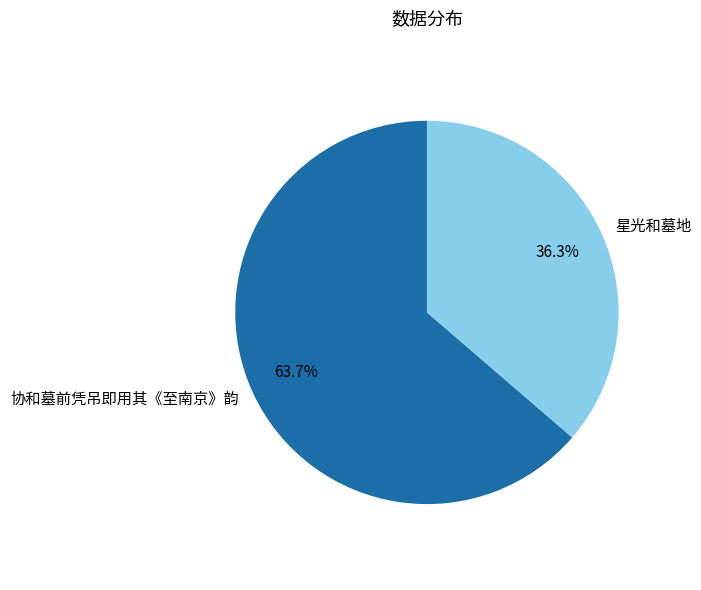

To the nearest percent, what portion does 协和墓前凭吊即用其《至南京》韵 represent?

64%